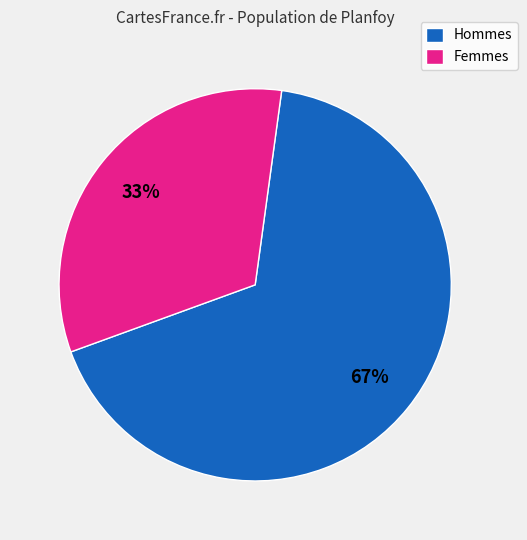

What is the smallest slice in the pie chart?

Femmes